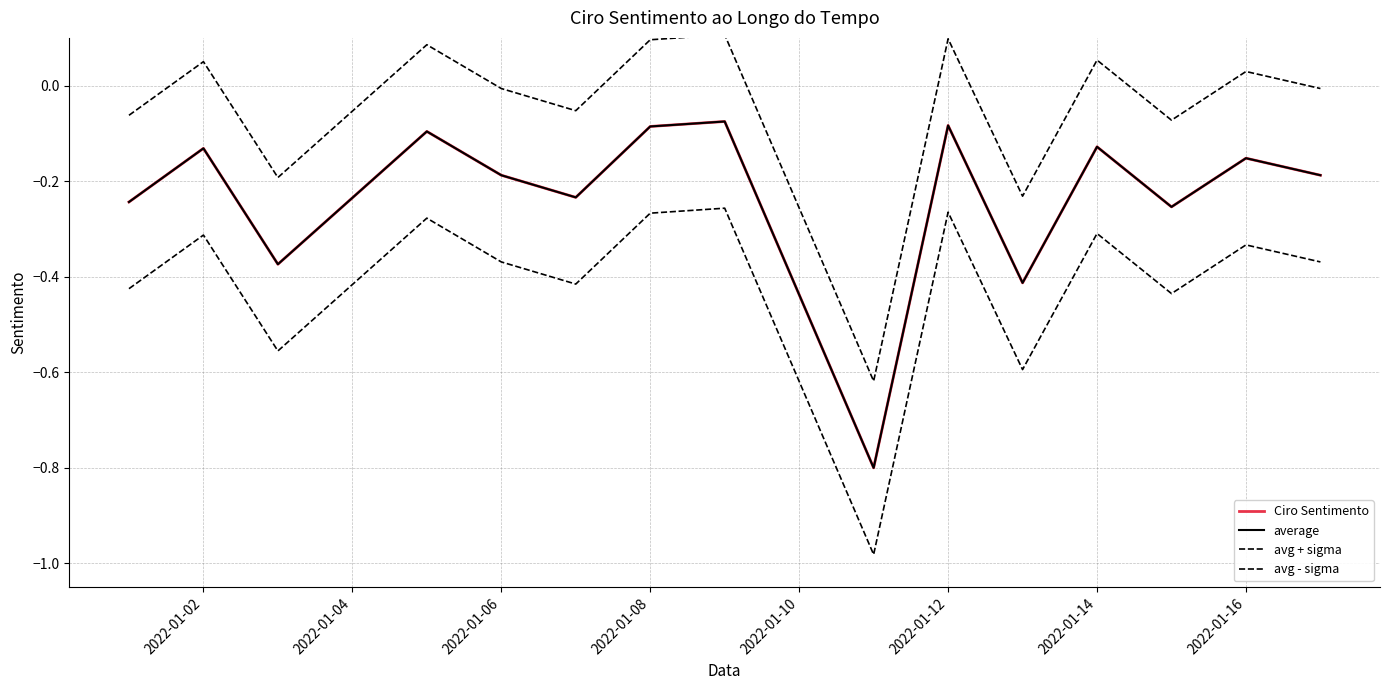

What is the value of the Ciro Sentimento point at the 2nd from the left?

-0.1